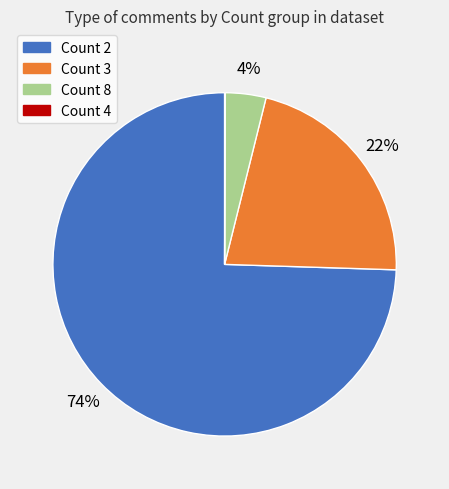

True or false: Count 3 accounts for 29% of the total.

False